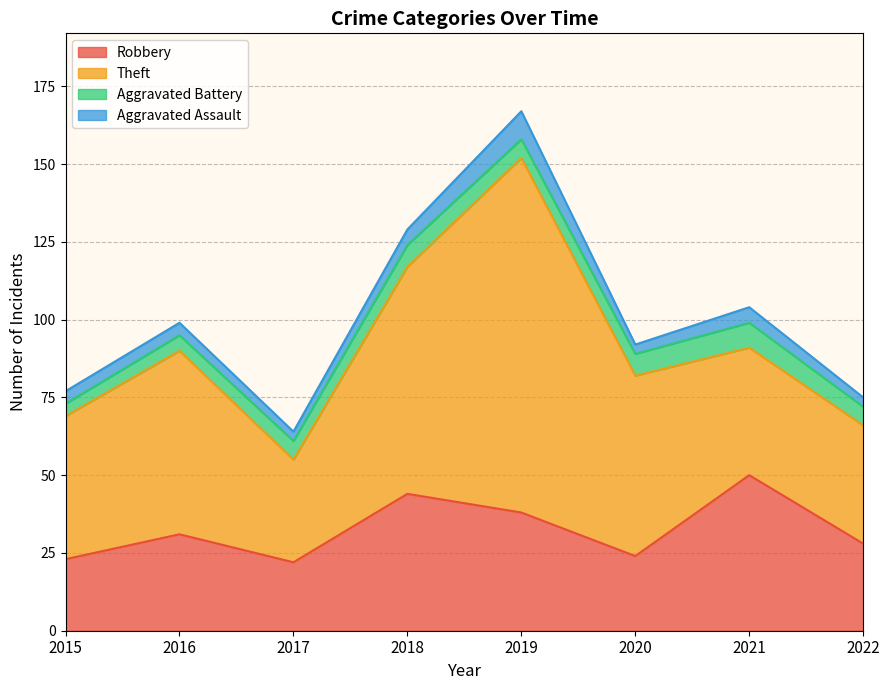

Reading left to right, transcribe all the data shown in this chart.

Robbery: 2015=23	2016=31	2017=22	2018=44	2019=38	2020=24	2021=50	2022=28
Theft: 2015=46	2016=59	2017=33	2018=73	2019=114	2020=58	2021=41	2022=38
Aggravated Battery: 2015=4	2016=5	2017=6	2018=7	2019=6	2020=7	2021=8	2022=6
Aggravated Assault: 2015=4	2016=4	2017=3	2018=5	2019=9	2020=3	2021=5	2022=3